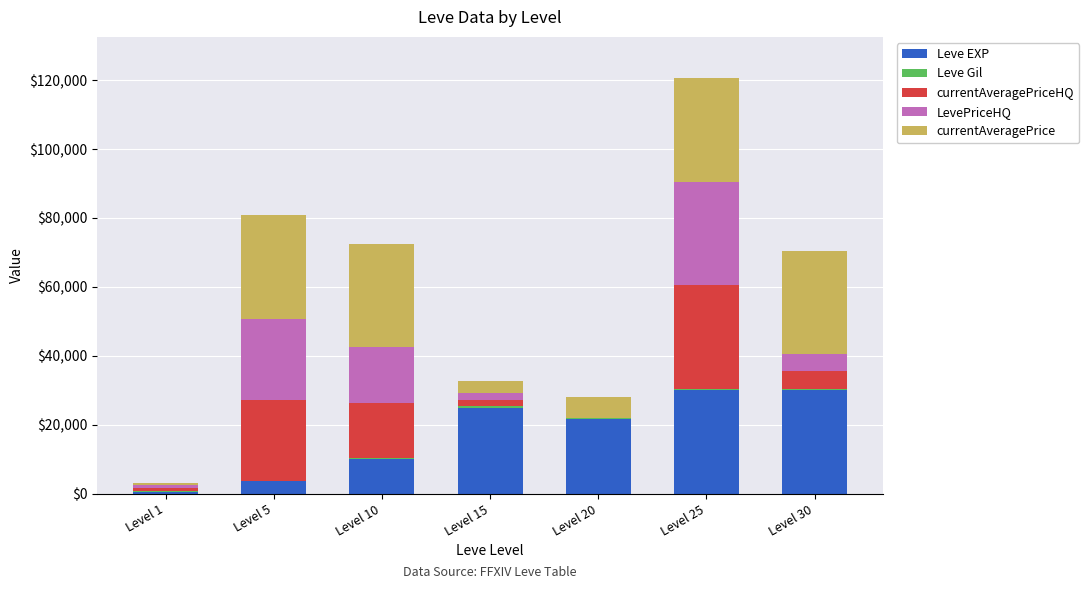

At which category is the sum across all series the highest?

Level 25